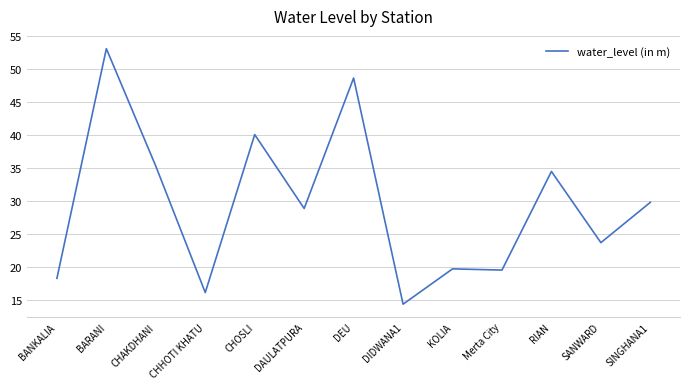

What position from the left is DAULATPURA?

6